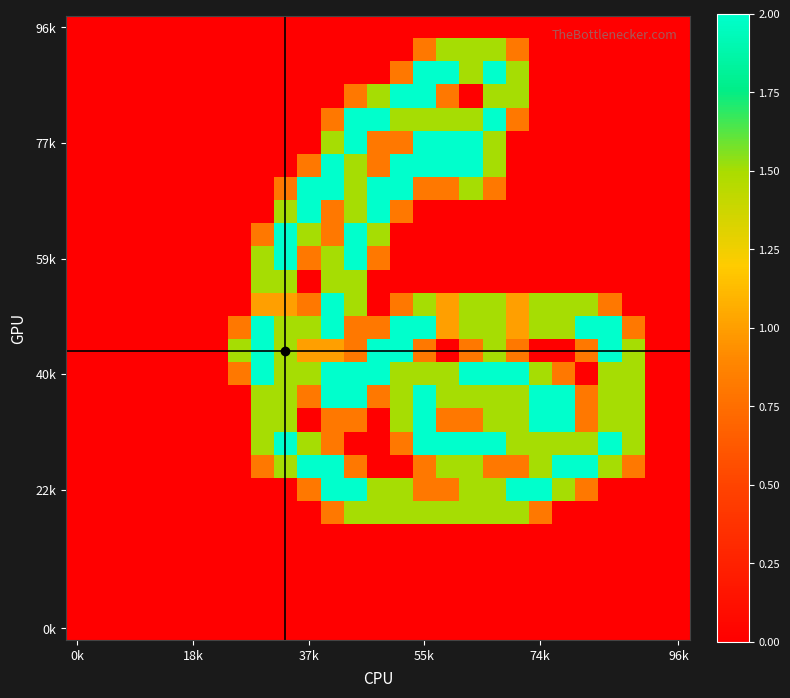

At which category is the sum across all series the highest?

12